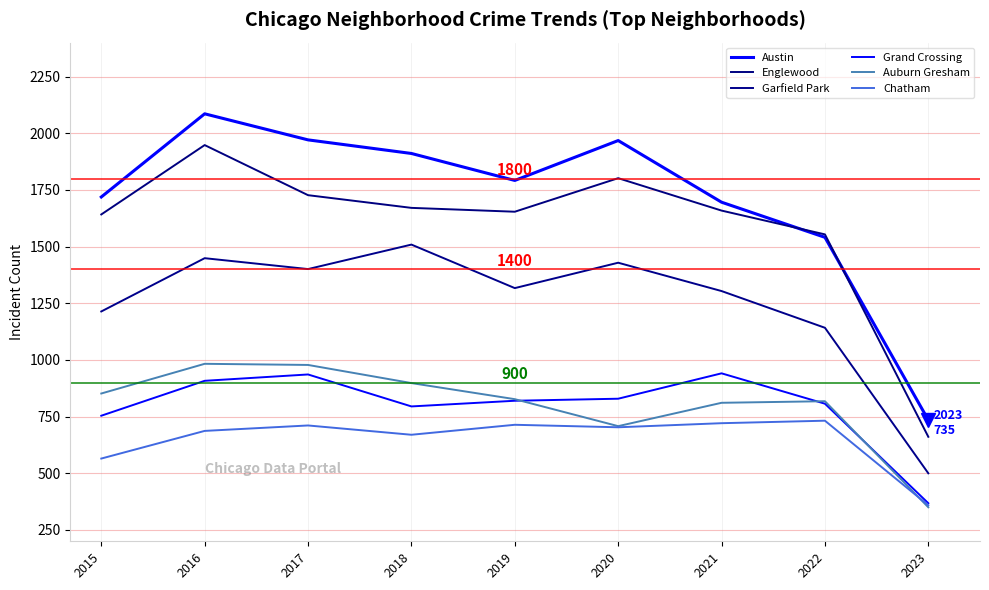

List the series in order of their peak value, lowest first.

Chatham, Grand Crossing, Auburn Gresham, Garfield Park, Englewood, Austin